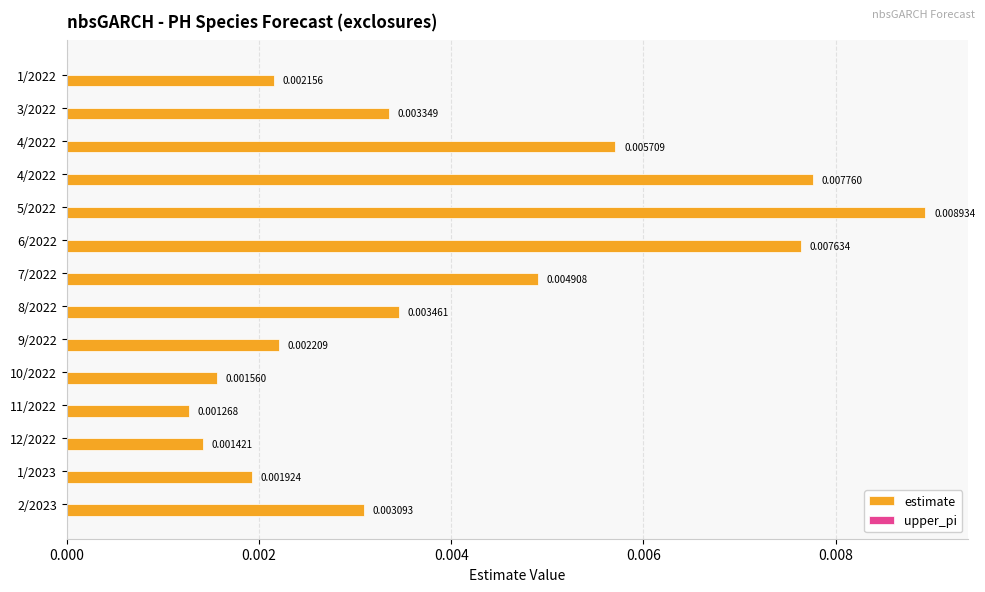

Does the chart contain any negative values?

No